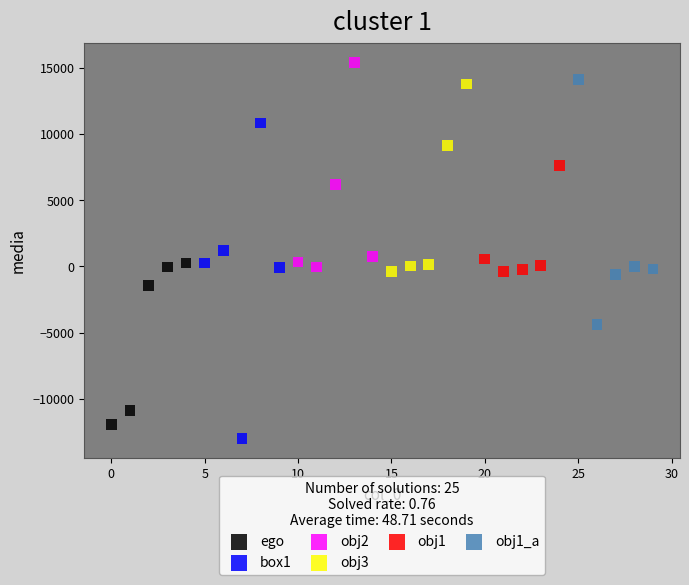

Which series has the widest spread of Y values?

box1